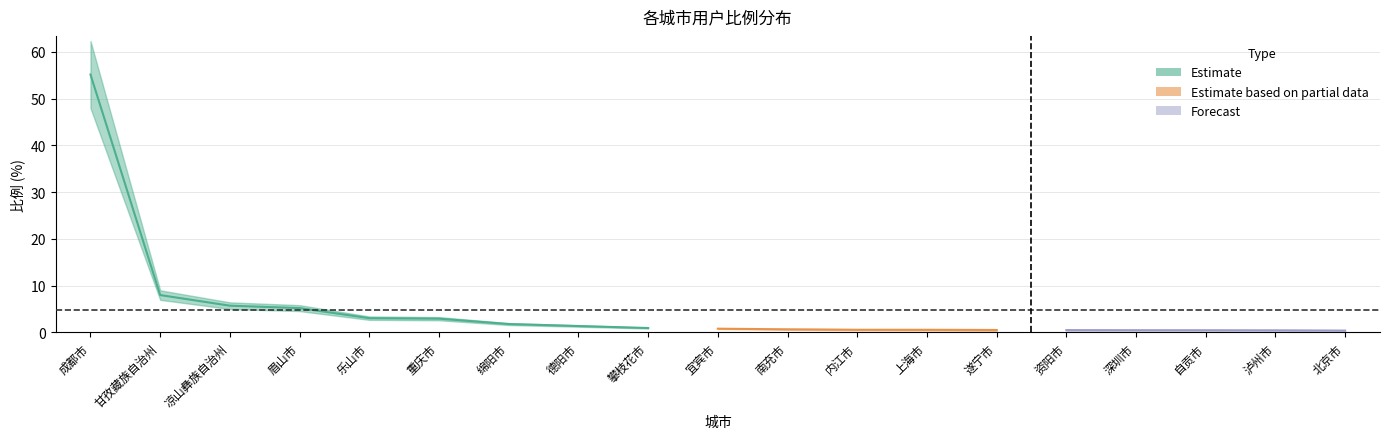

Is it true that the value at 成都市 is 55.2?

True